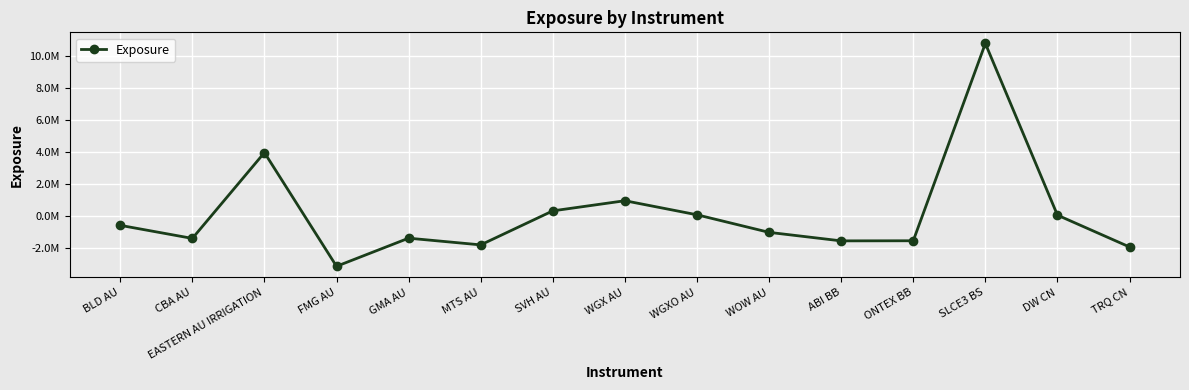

Where does the data first go above -1050601?

BLD AU